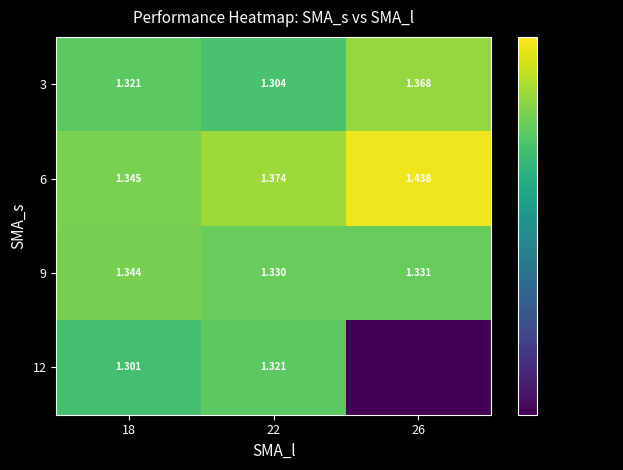

What is the difference between the maximum and minimum values in the 6 series?

0.1